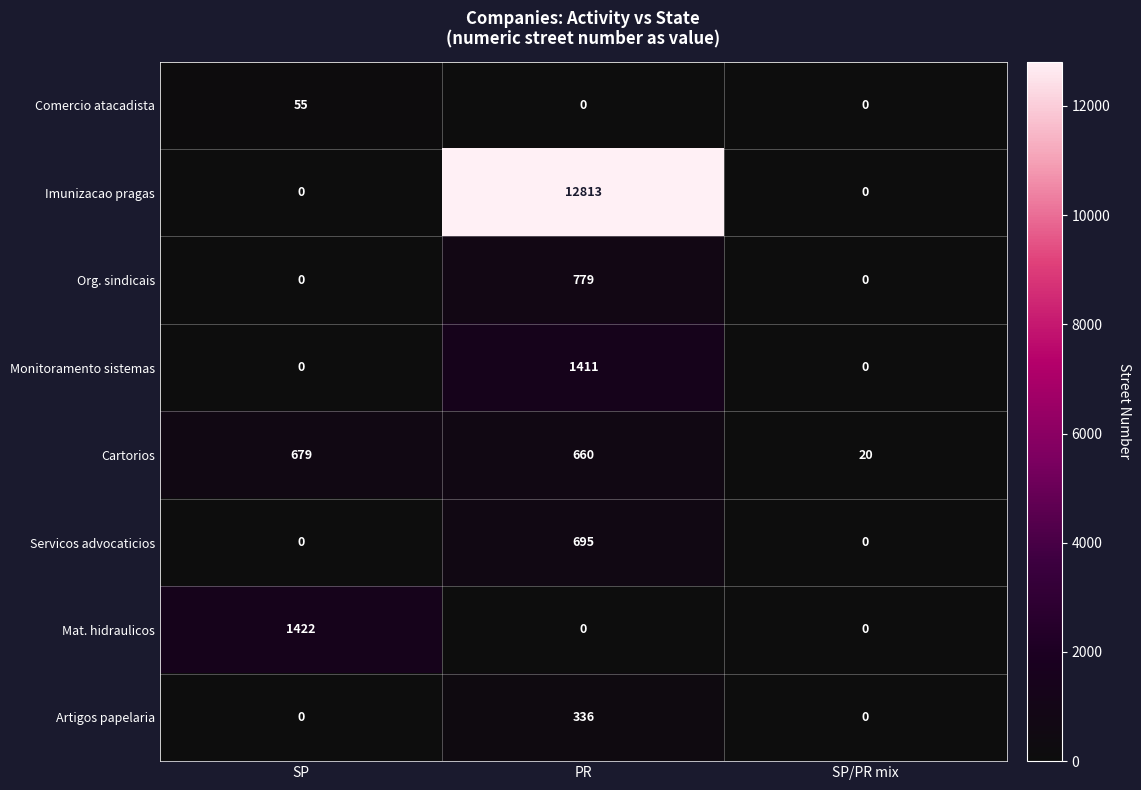

Reading left to right, extract all data points from this chart.

Comercio atacadista: 55	0	0
Imunizacao pragas: 0	12813	0
Org. sindicais: 0	779	0
Monitoramento sistemas: 0	1411	0
Cartorios: 679	660	20
Servicos advocaticios: 0	695	0
Mat. hidraulicos: 1422	0	0
Artigos papelaria: 0	336	0